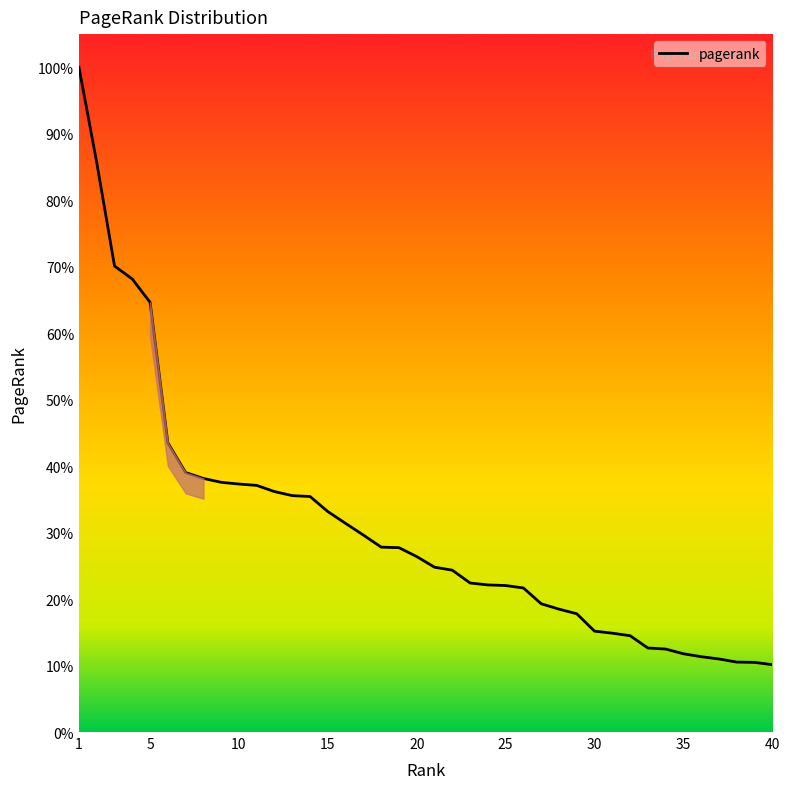

Is this an area chart (filled region under the line)?

No